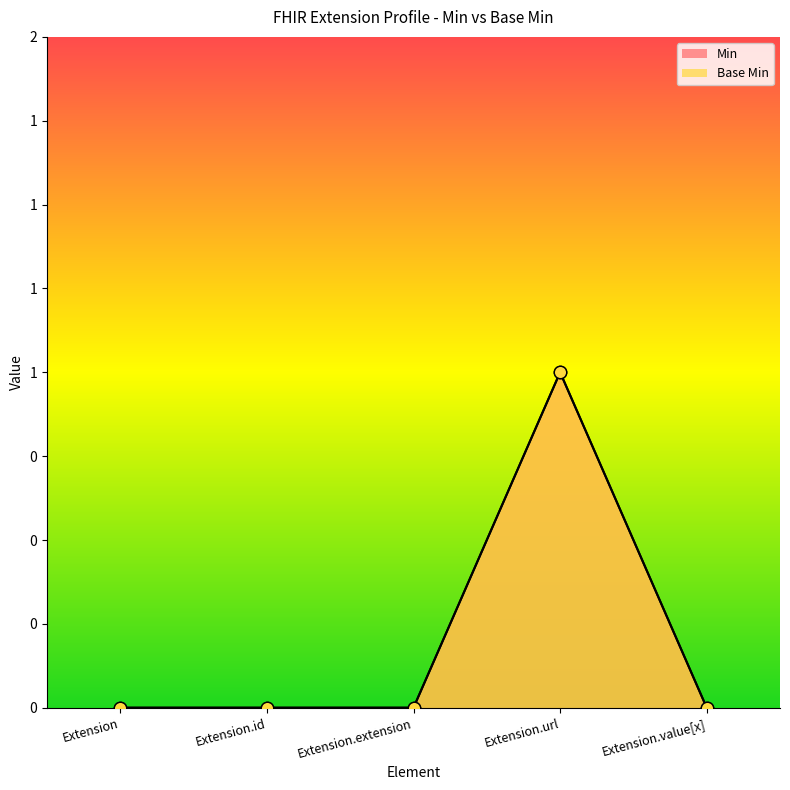

At how many categories does at least one series exceed 0?

1